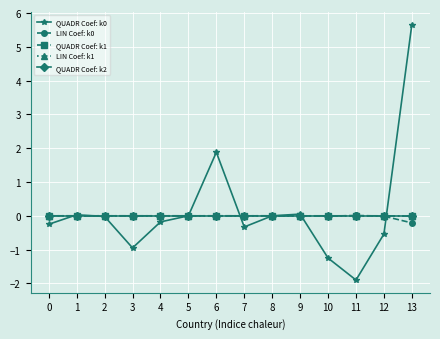

Which series has the largest total across all categories?

QUADR Coef: k0